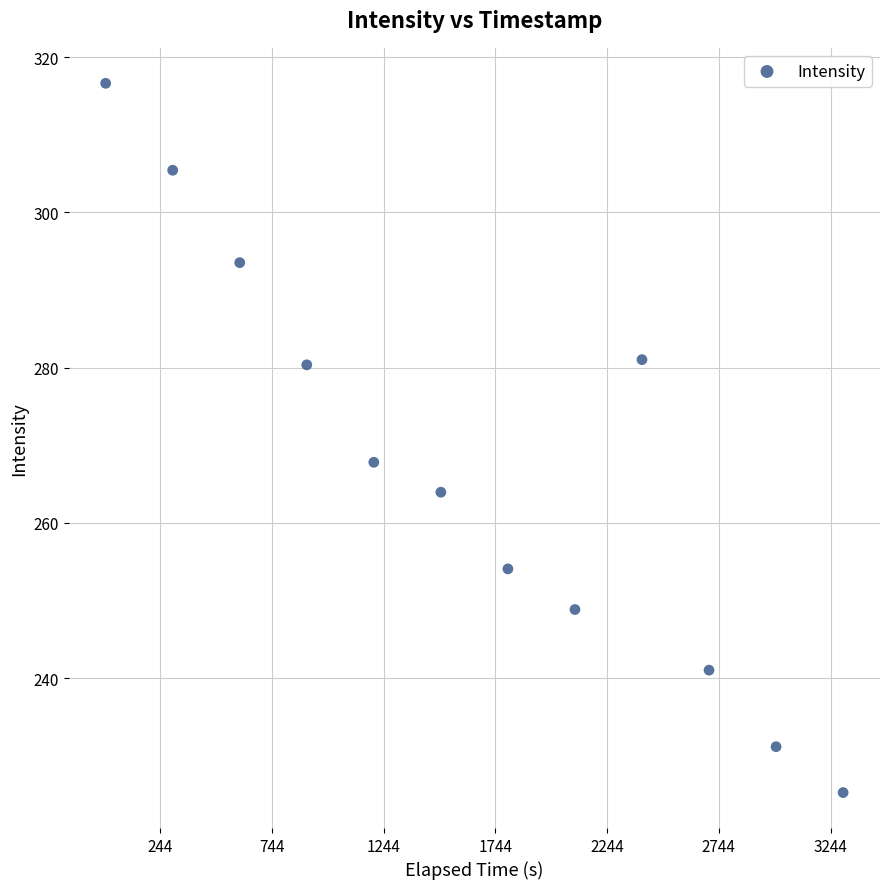

What Y value in the scatter plot is closest to 270?

267.8